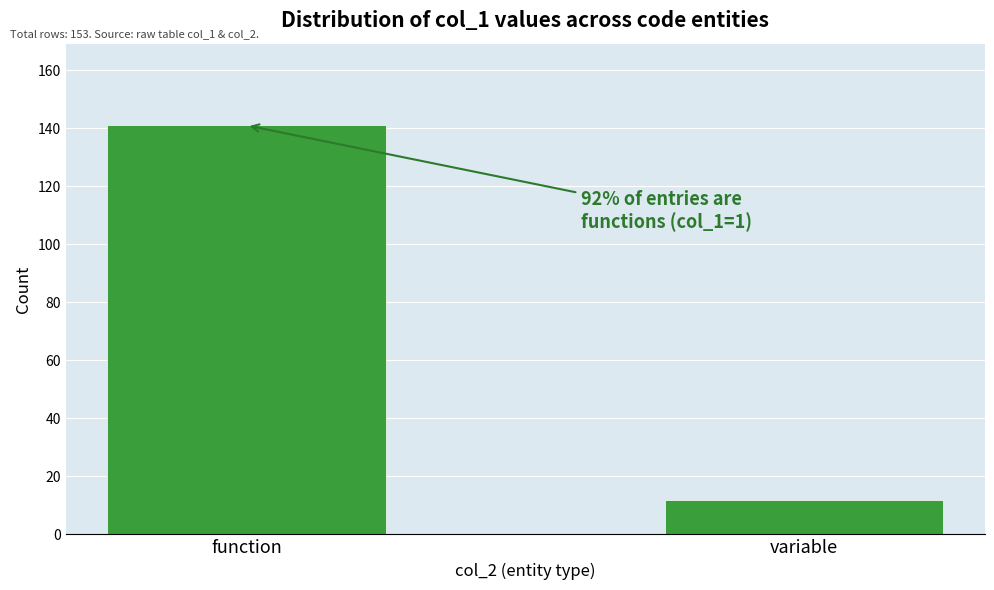

Reading left to right, what are all the values shown in this chart?

function=141	variable=12